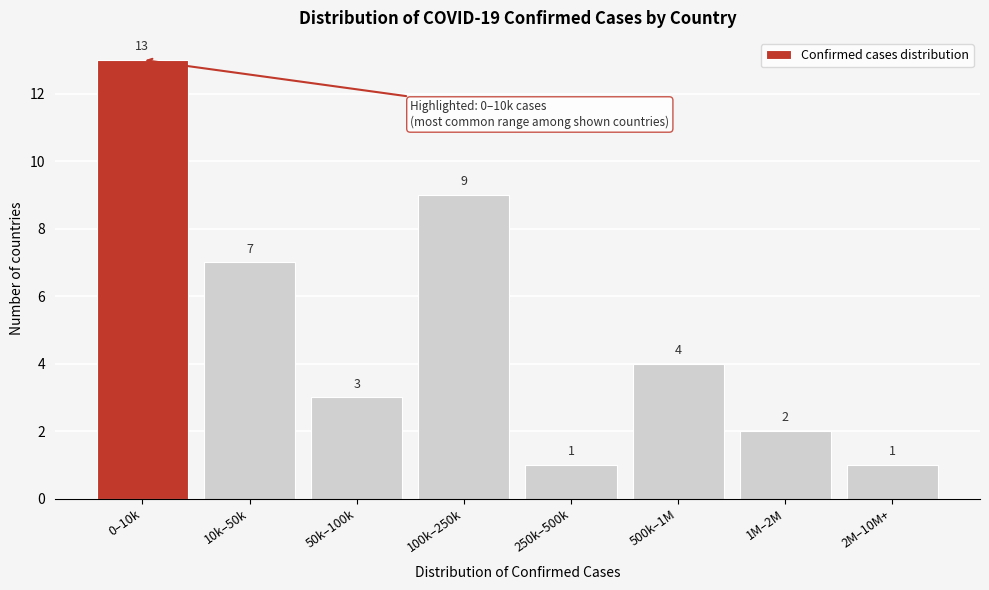

Reading right to left, extract all data points from this chart.

1	2	4	1	9	3	7	13